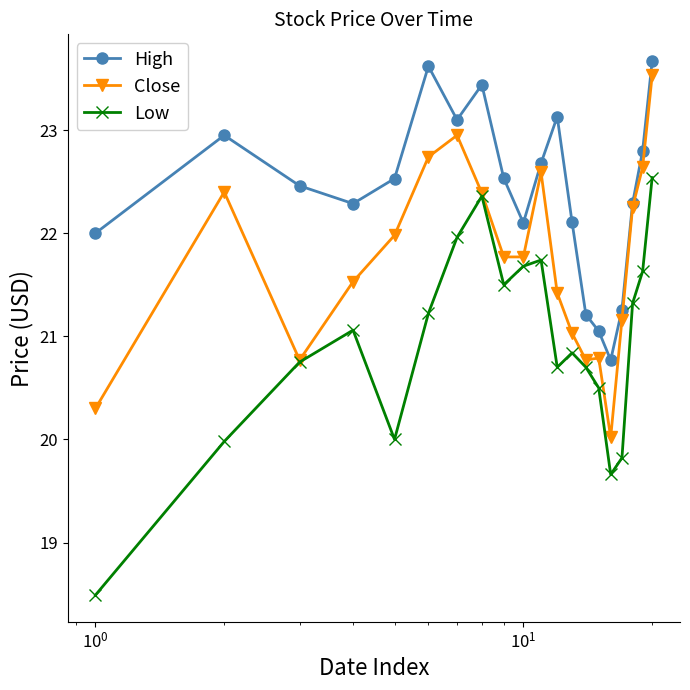

True or false: Low and High cross at least once.

False